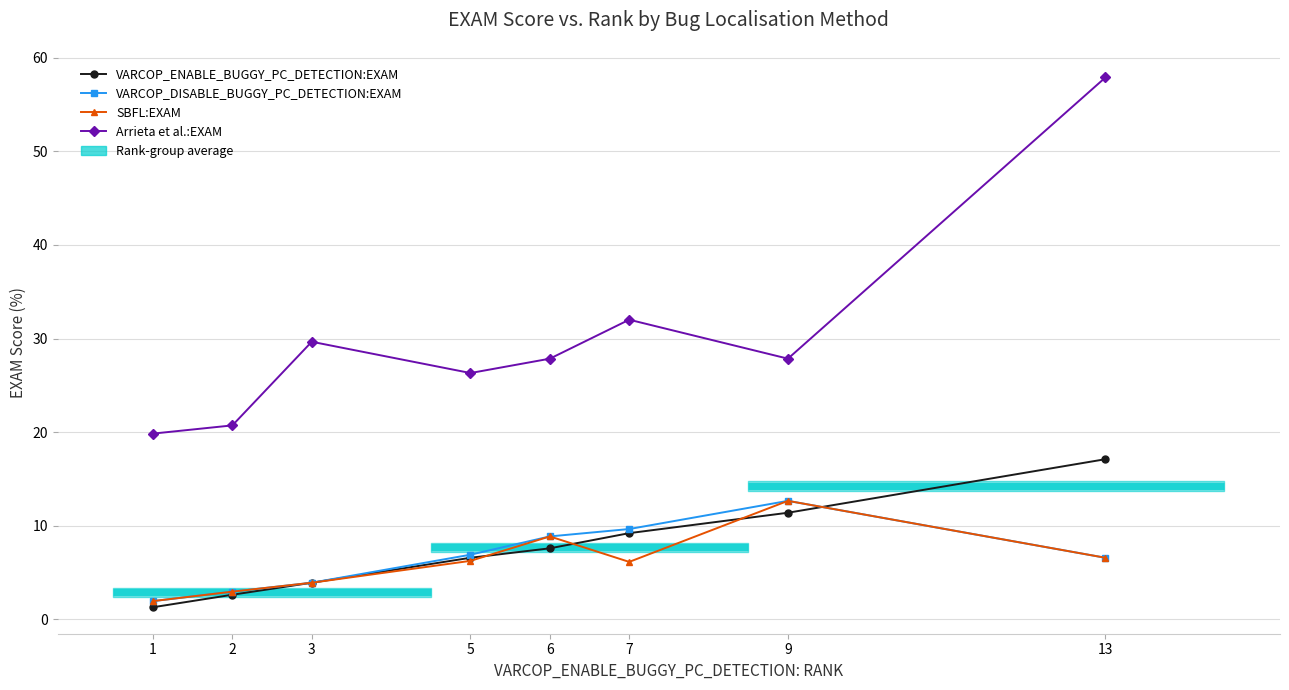

What is the maximum value for VARCOP_ENABLE_BUGGY_PC_DETECTION:EXAM?

17.1